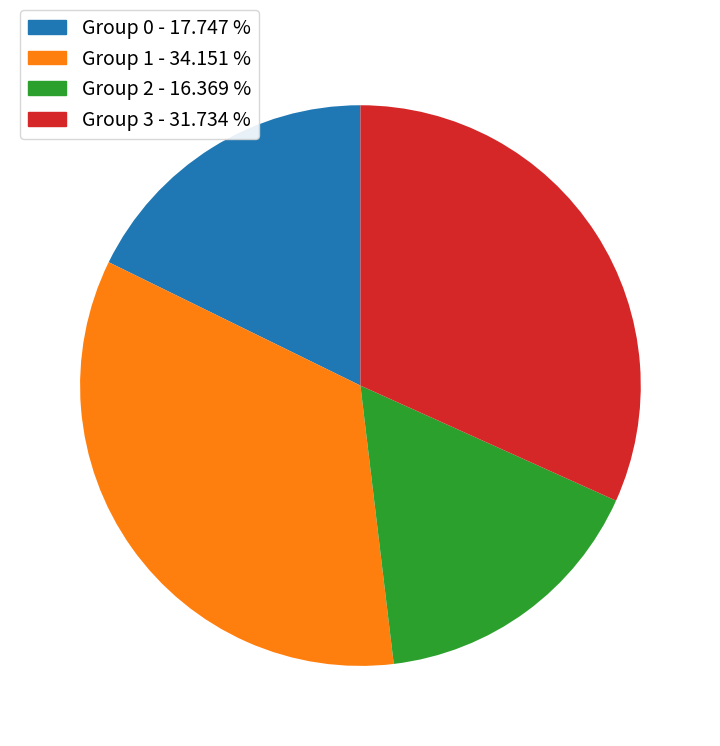

Does any single category account for the majority?

No